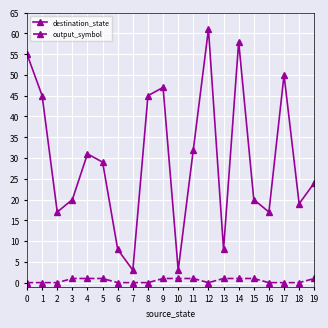

What is the lowest value of the destination_state series?

3